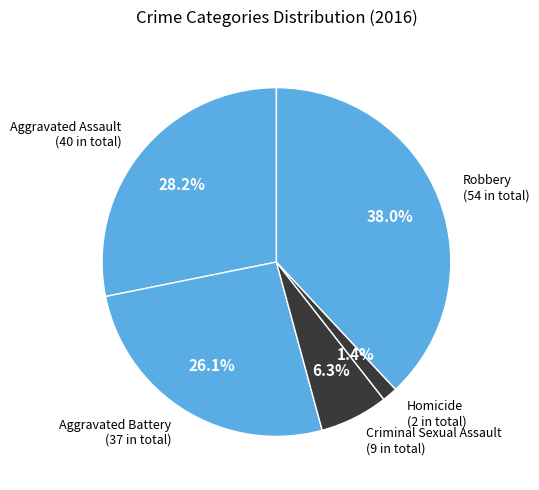

What is the smallest slice in the pie chart?

Homicide